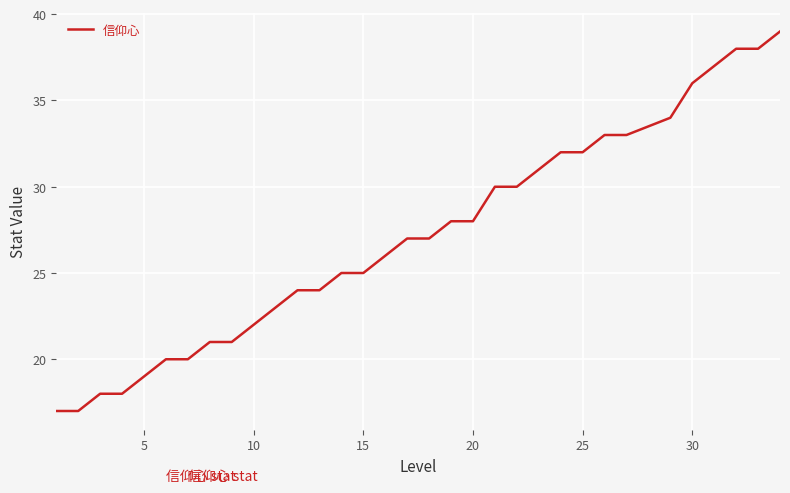

Does the chart display data point markers on the line(s)?

No